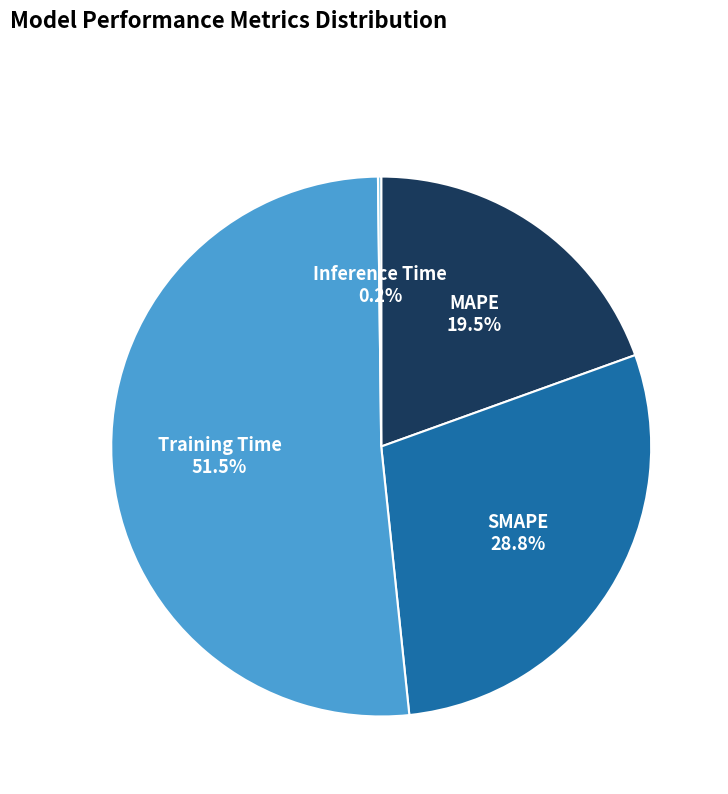

Does SMAPE account for over 50% of the chart?

No